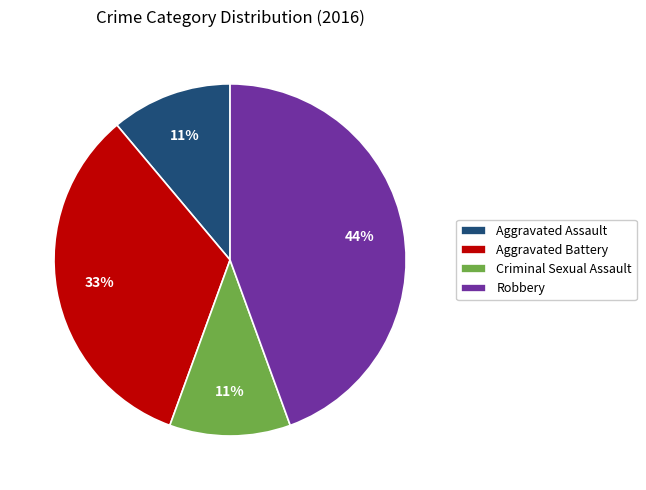

What percentage is the Aggravated Battery slice, to the nearest percent?

33%